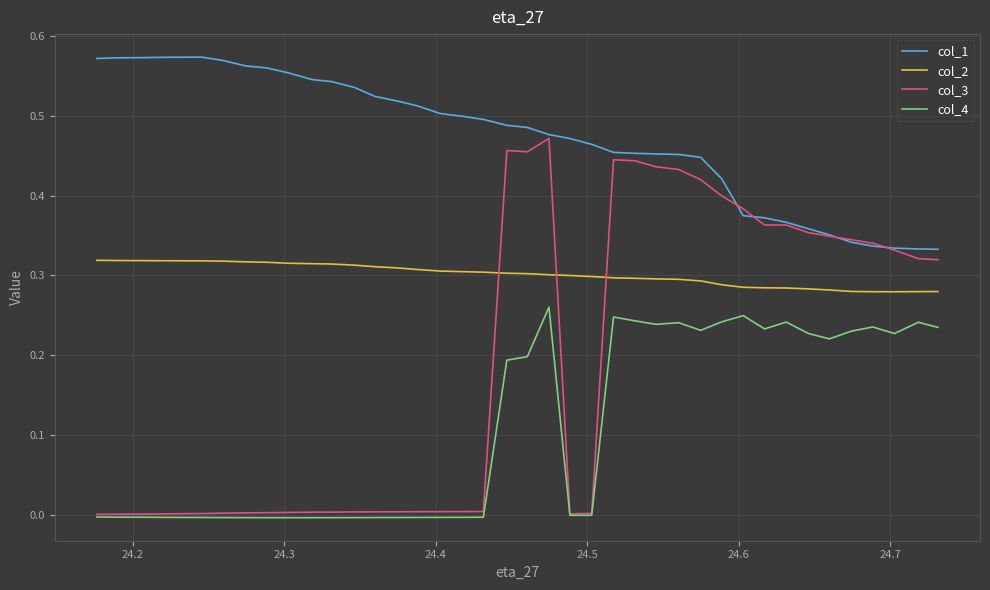

Count the col_1 values in the range 0 to 1.

40